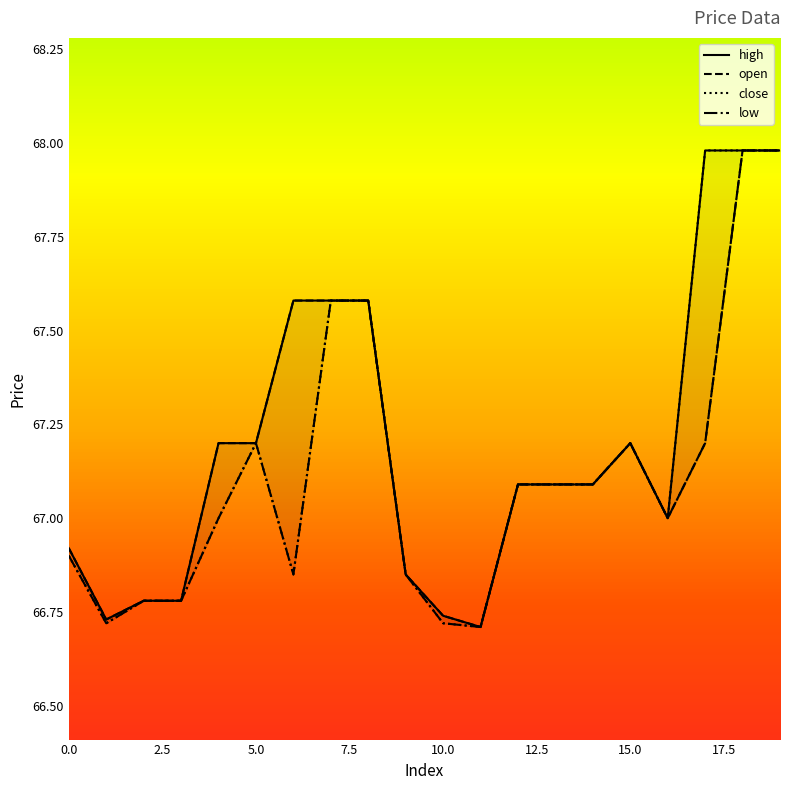

What is the total value across all series at 9?

267.4